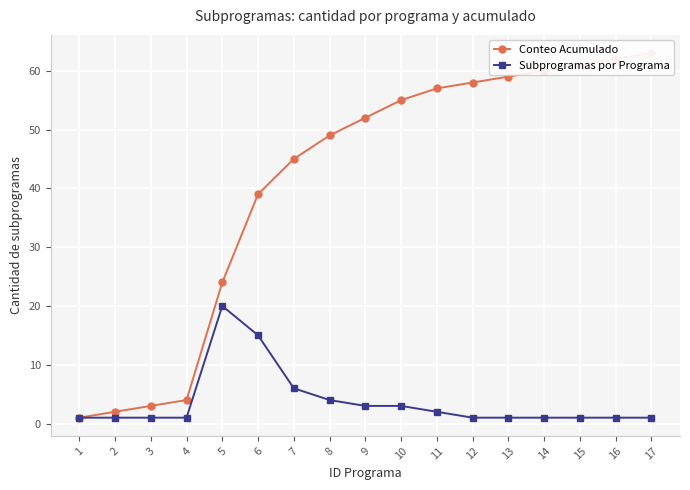

What is the total value across all series at 1?

2